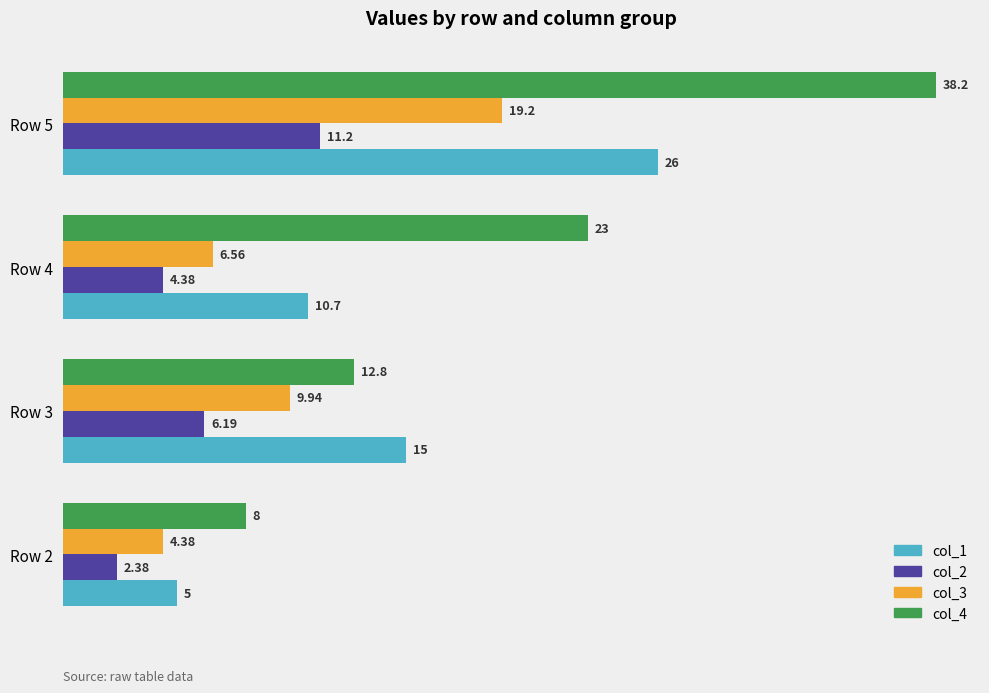

What is the total value across all series at Row 4?

44.6